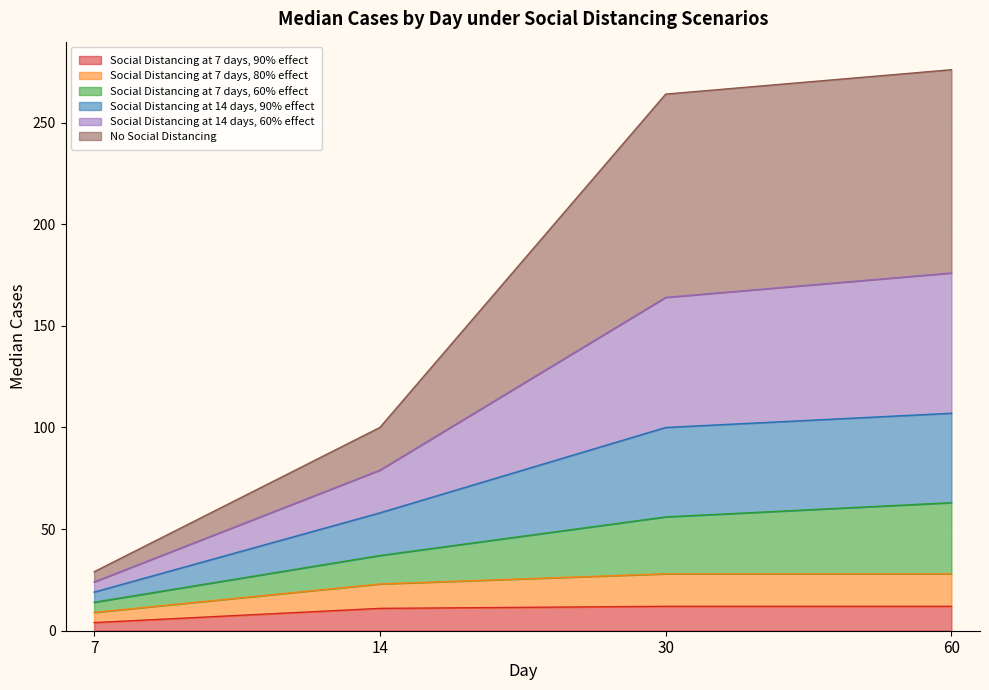

Between 14 and 60, which is larger?

60